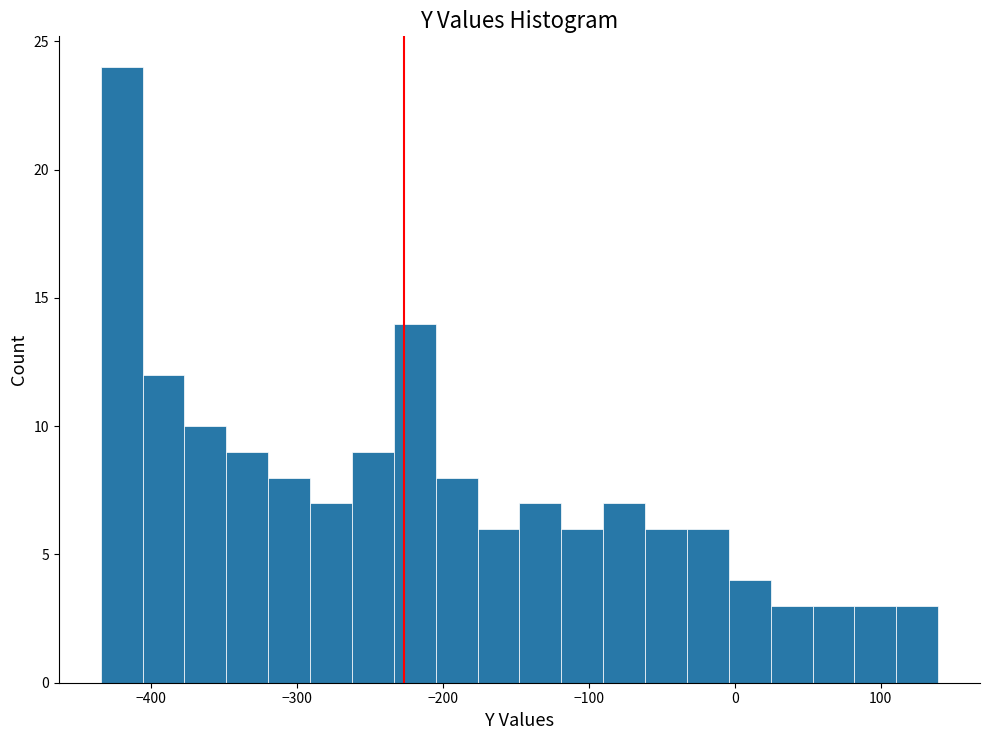

Read against the x-axis, roughly where is the centre of the tallest bar?

-420